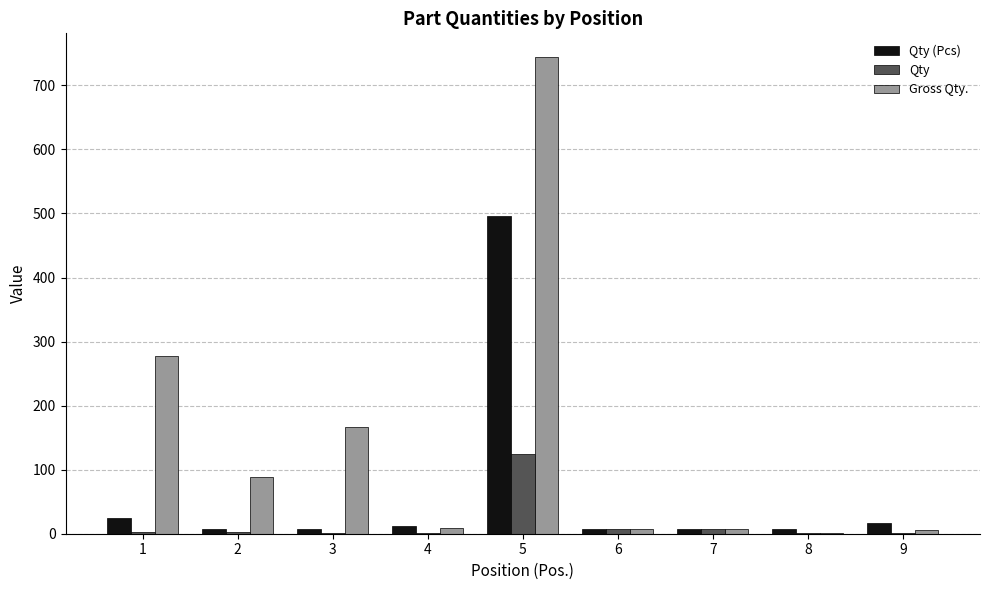

At which category is the sum across all series the highest?

5